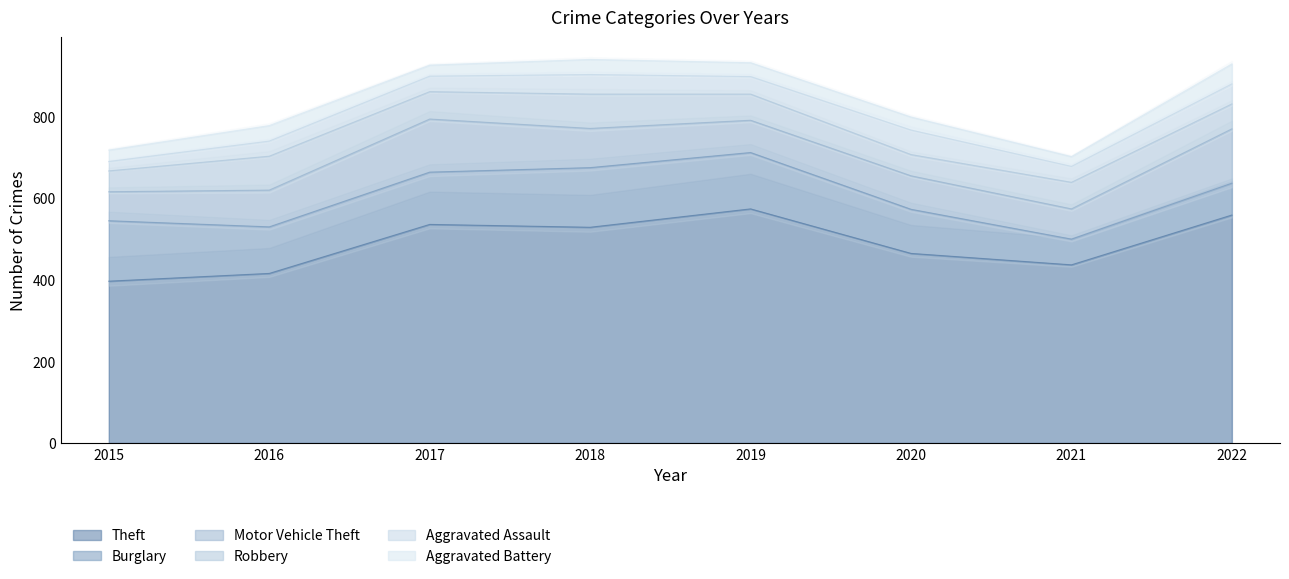

True or false: Aggravated Battery has more than 1 interior local peaks.

True